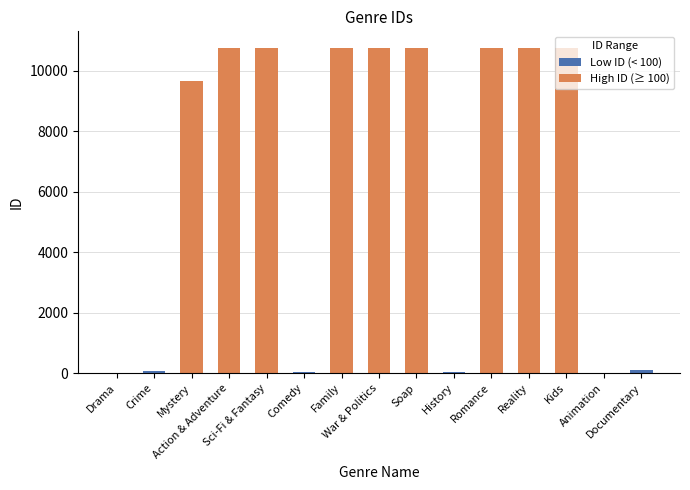

What is the difference between the values at Sci-Fi & Fantasy and Soap?

1